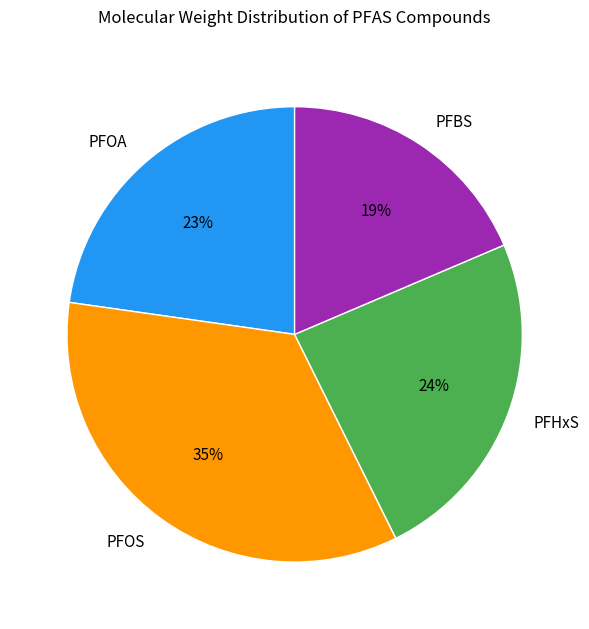

To the nearest percent, what is the difference between the PFHxS and PFOA slice percentages?

1%